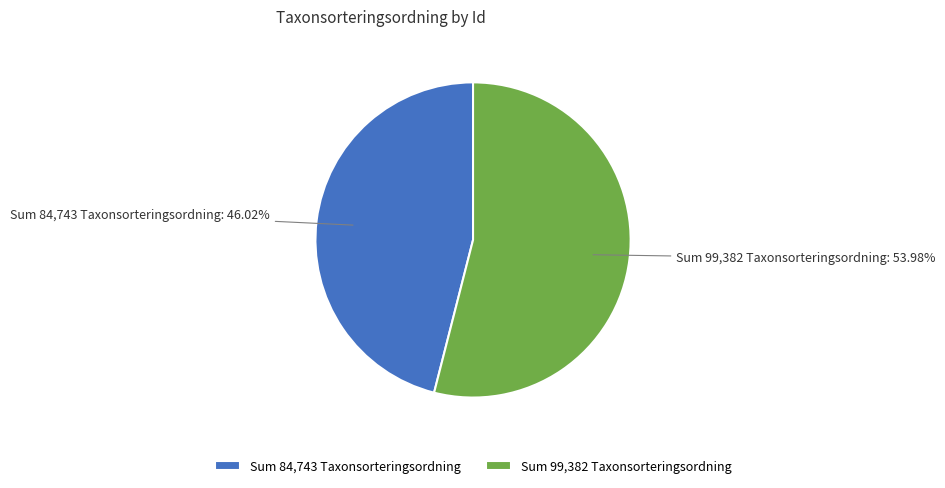

What is the largest slice in the pie chart?

Sum 99,382 Taxonsorteringsordning